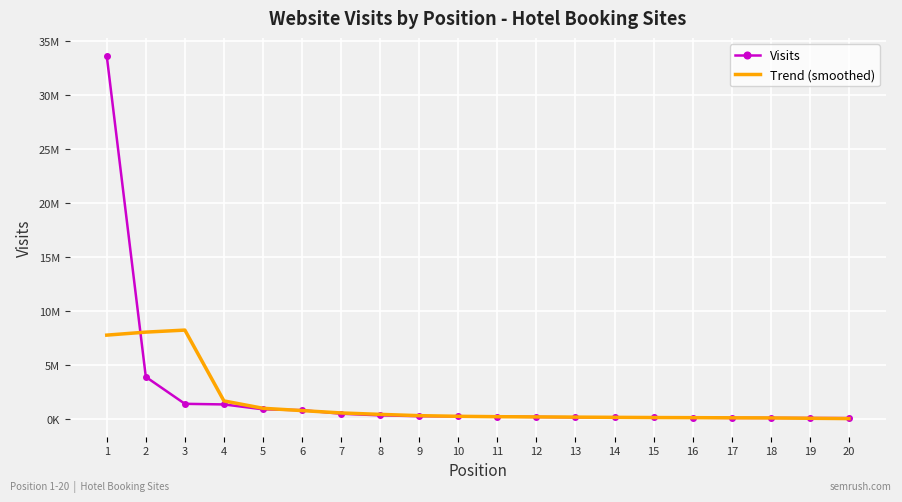

Which series has the largest range (max minus min)?

Visits